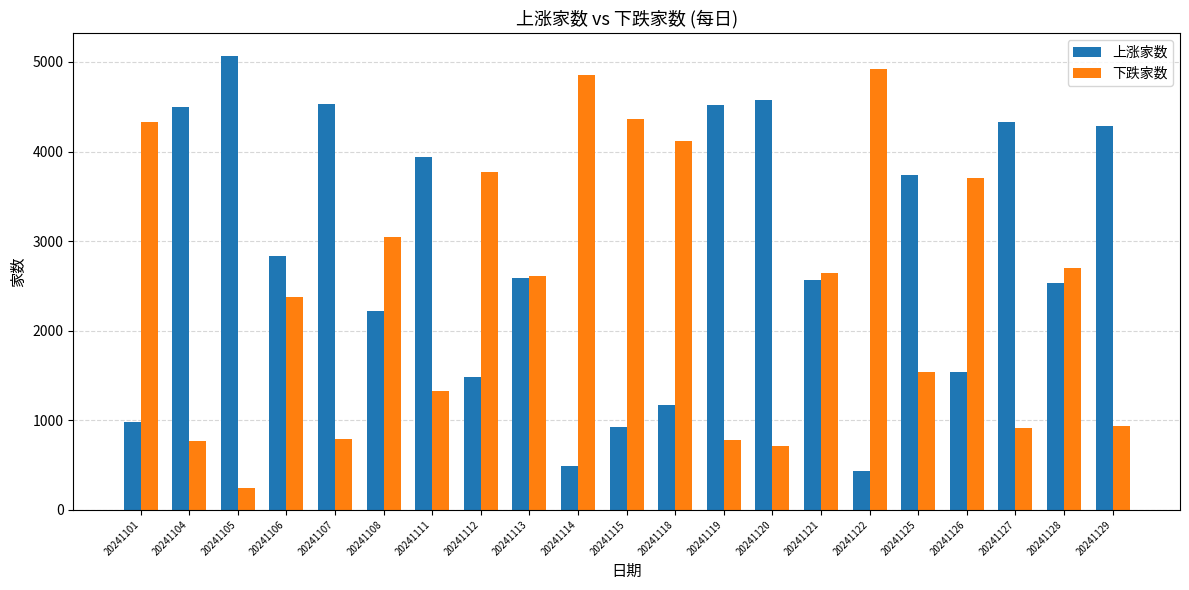

What is the sum of the 下跌家数 values at 20241114 and 20241126?

8556